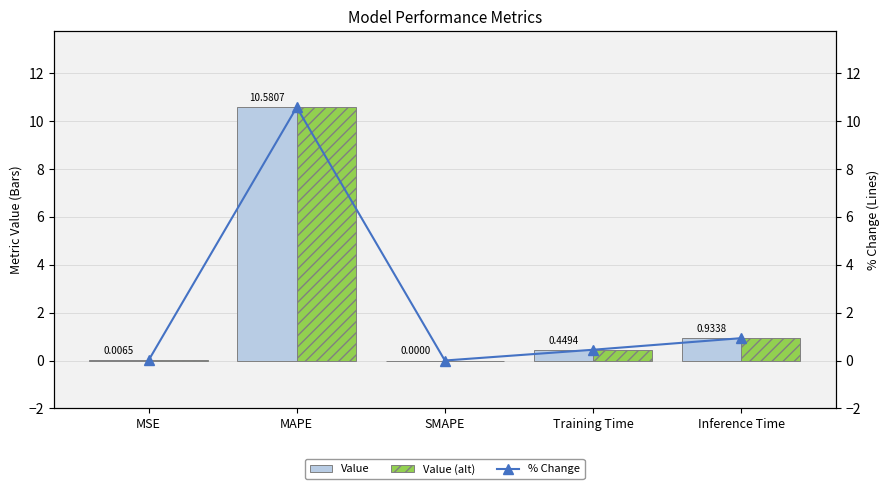

How many values in % Change are above zero?

4